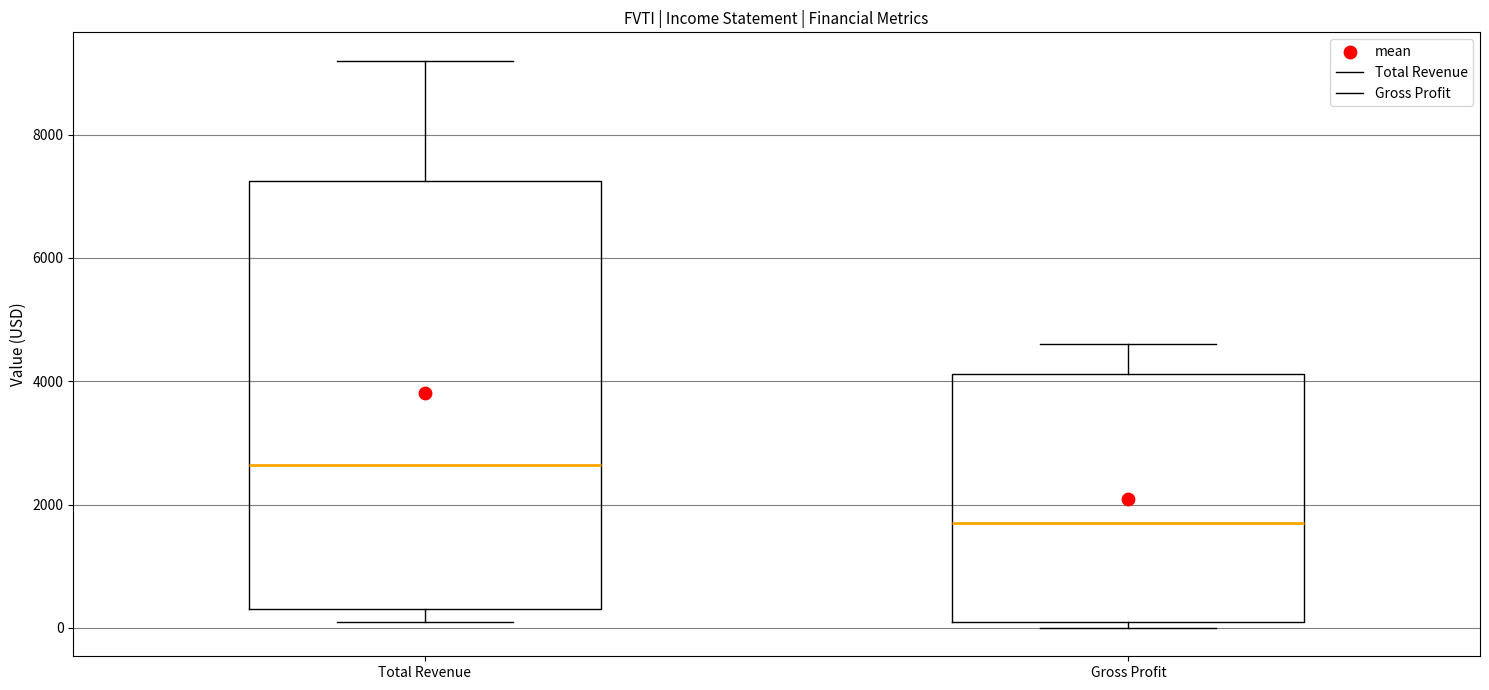

Comparing the boxes themselves (not the whiskers), which one is the tallest?

Total Revenue